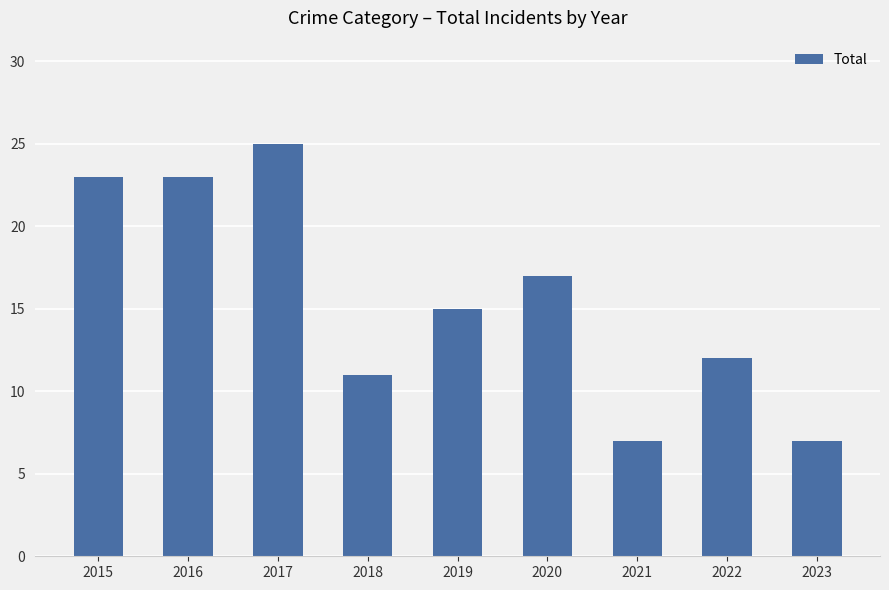

How many data points does each series have?

9